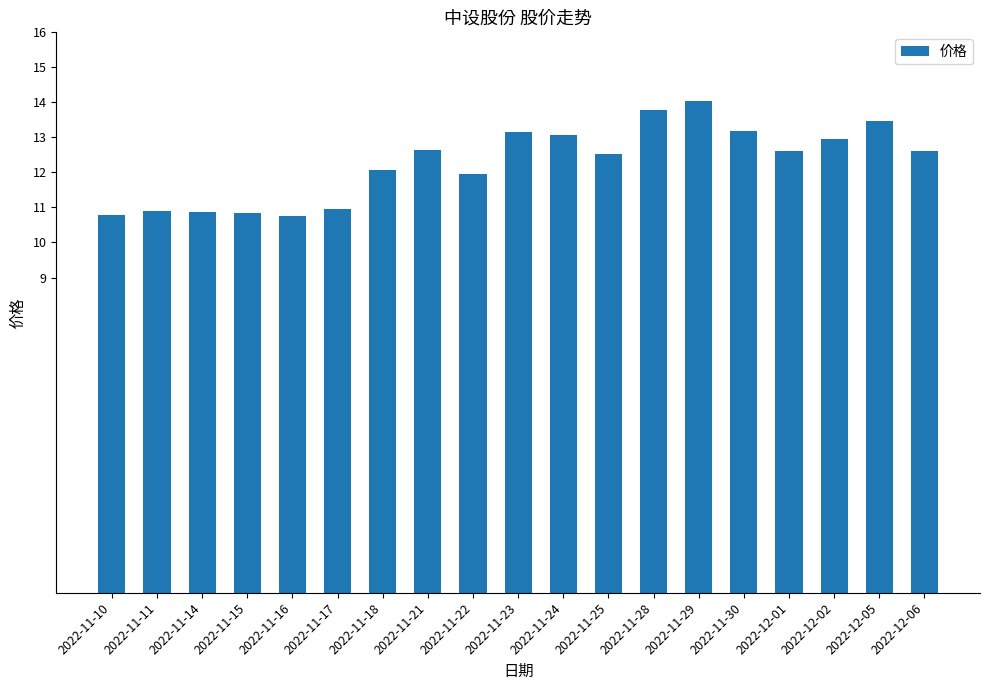

How many bars are there in total?

19